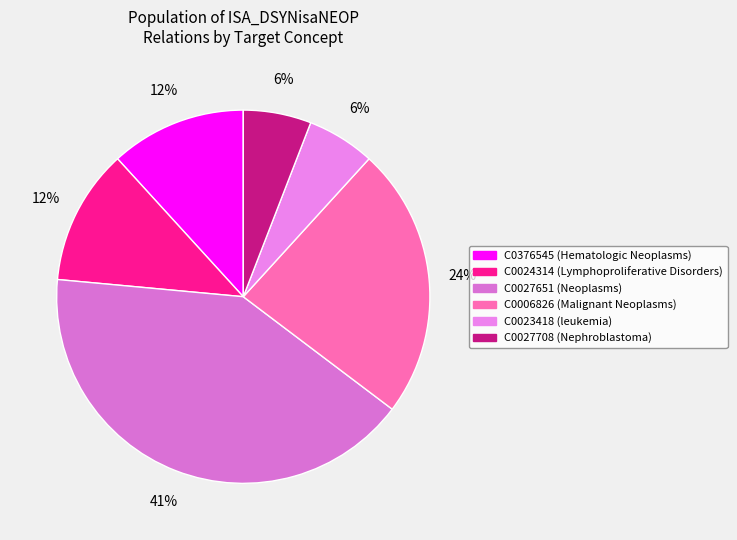

Is there a majority slice in this chart?

No